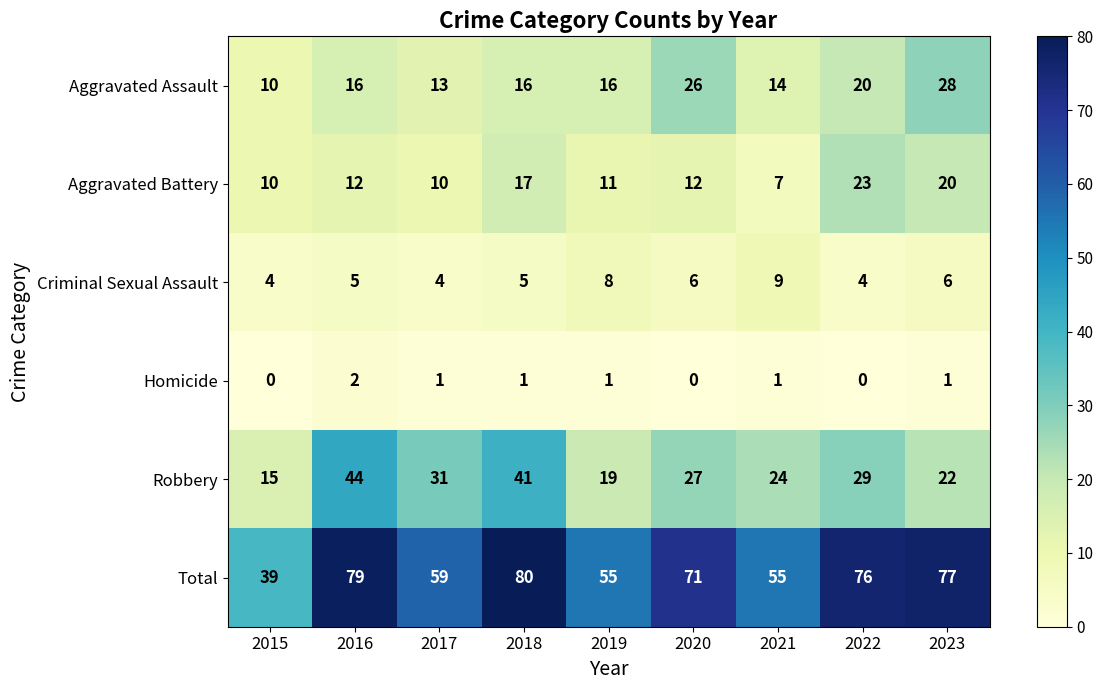

Is the value of Criminal Sexual Assault at 2017 greater than the value of Robbery at 2019?

No